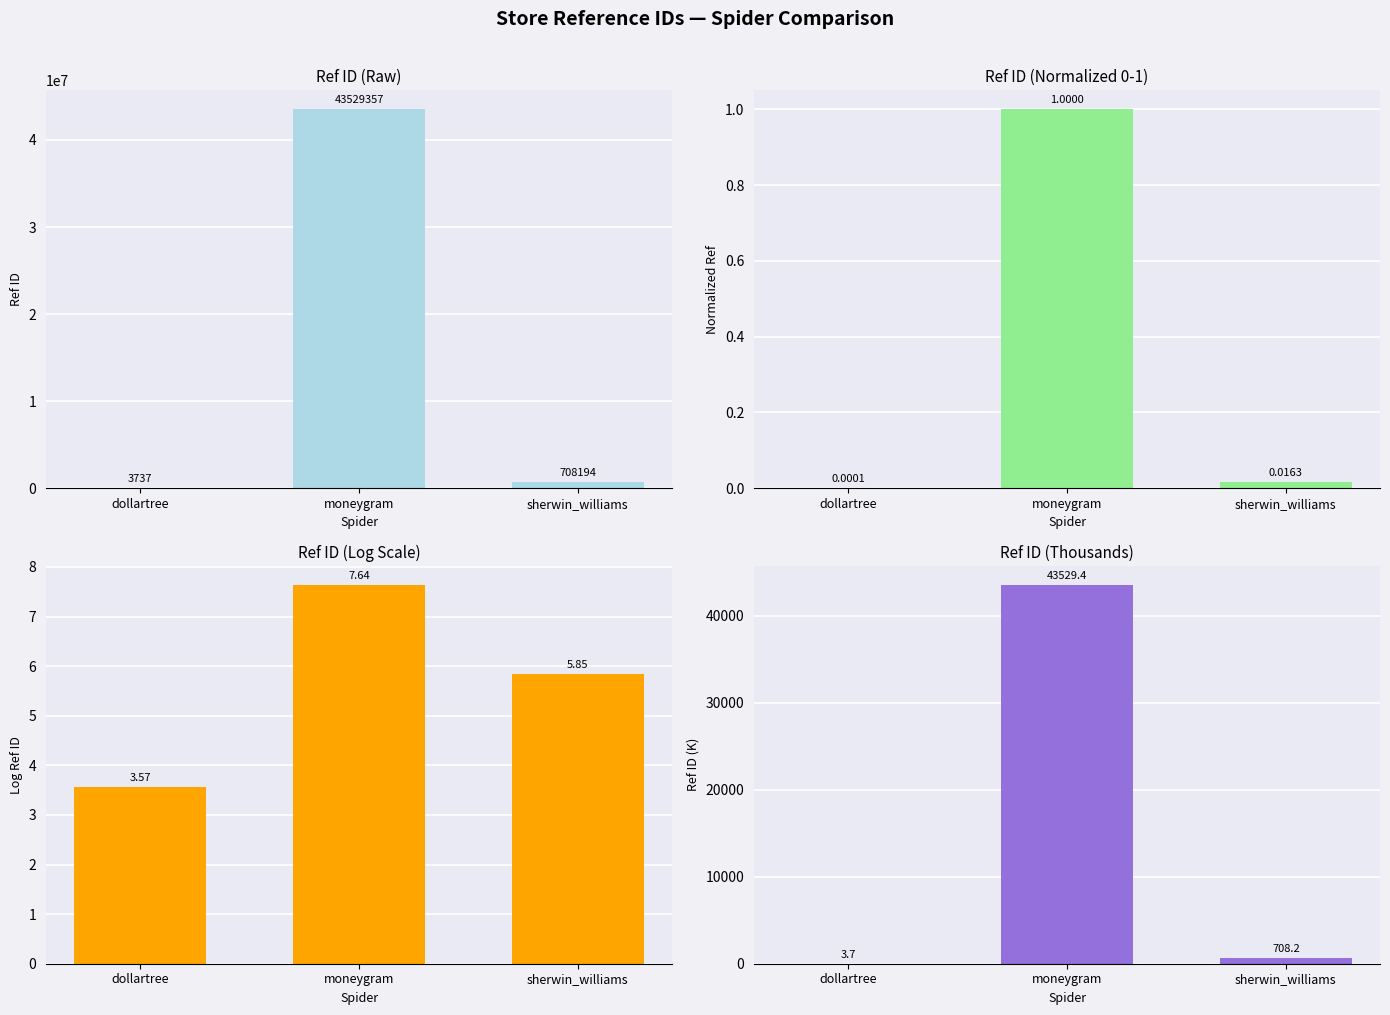

What is the sum of the values at moneygram and sherwin_williams?

44237.6